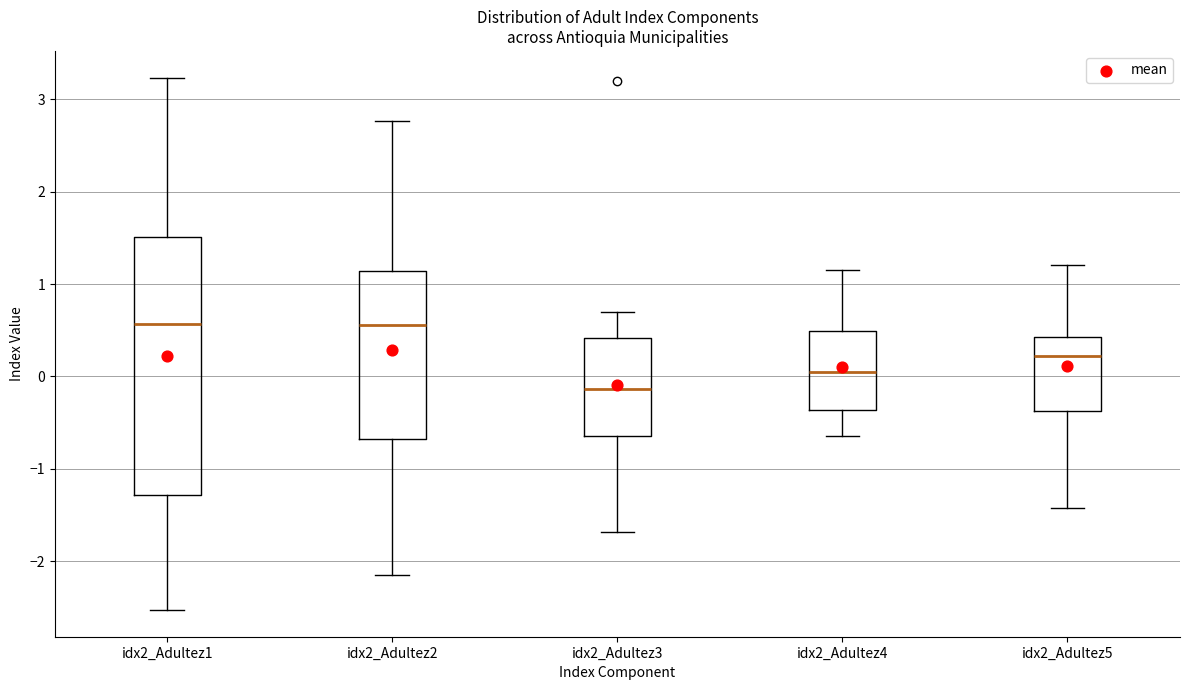

Reading left to right, read every box against the y-axis: the position of its median line, the range the box covers, and the ends of its whiskers. The values are not printed on the chart, so give them approximately, as read against the axis.

idx2_Adultez1: median 0.6, box -1.3 to 1.5, whiskers -2.5 to 3.2
idx2_Adultez2: median 0.6, box -0.7 to 1.1, whiskers -2.2 to 2.8
idx2_Adultez3: median -0.1, box -0.6 to 0.4, whiskers -1.7 to 0.7
idx2_Adultez4: median 0.0, box -0.4 to 0.5, whiskers -0.6 to 1.2
idx2_Adultez5: median 0.2, box -0.4 to 0.4, whiskers -1.4 to 1.2